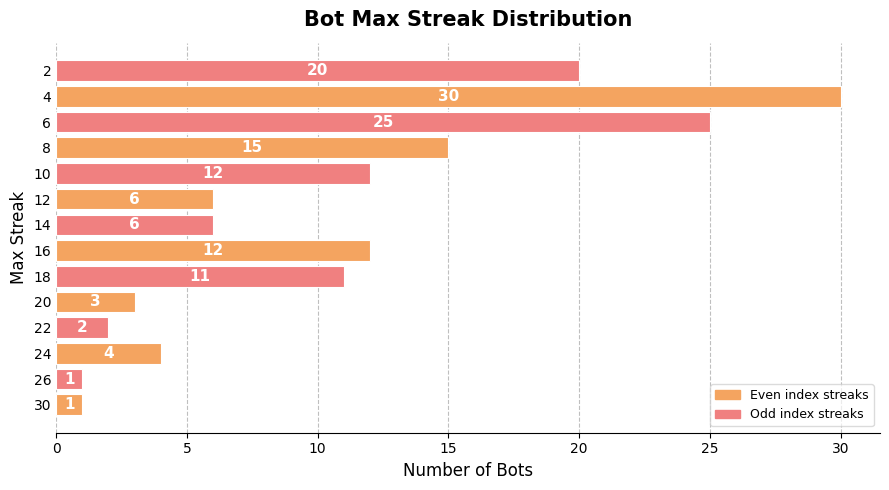

Approximately how many times larger is the value at 20 compared to 12?

0.5